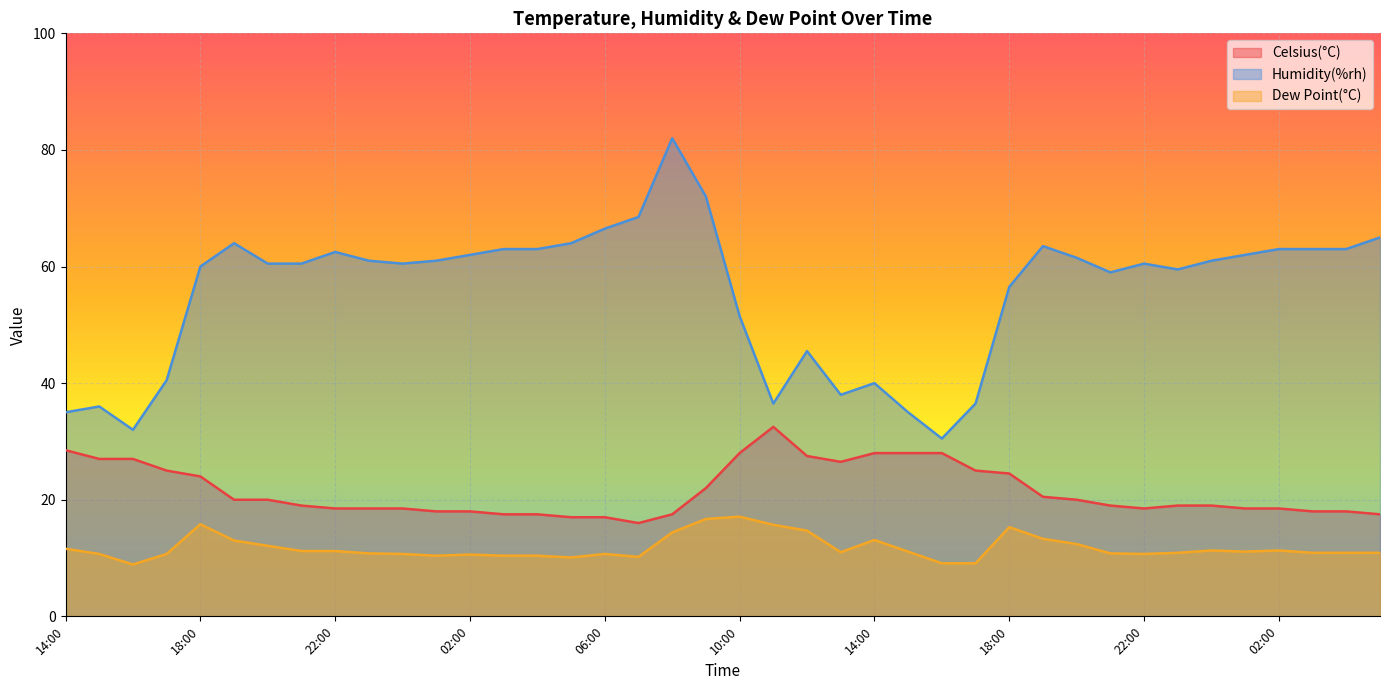

What is the lowest value of the Celsius(°C) series?

16.0